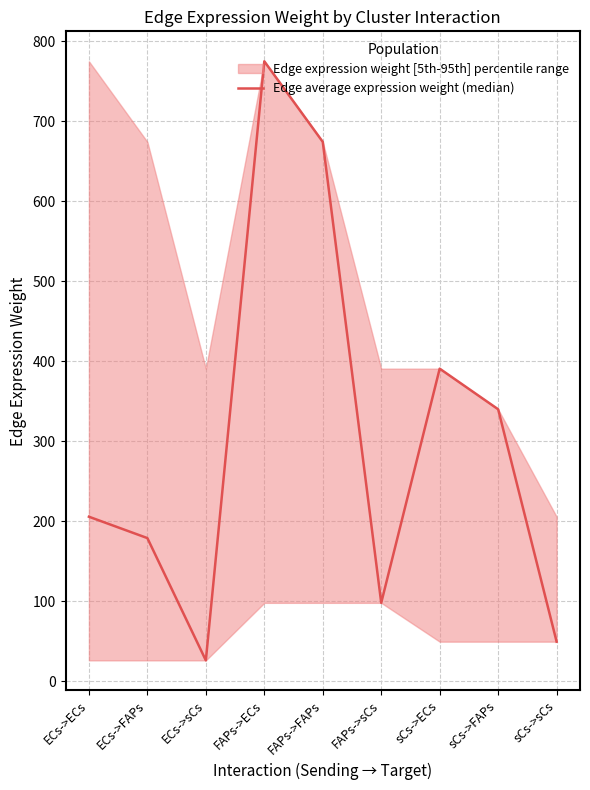

What is the smallest value displayed?

26.0